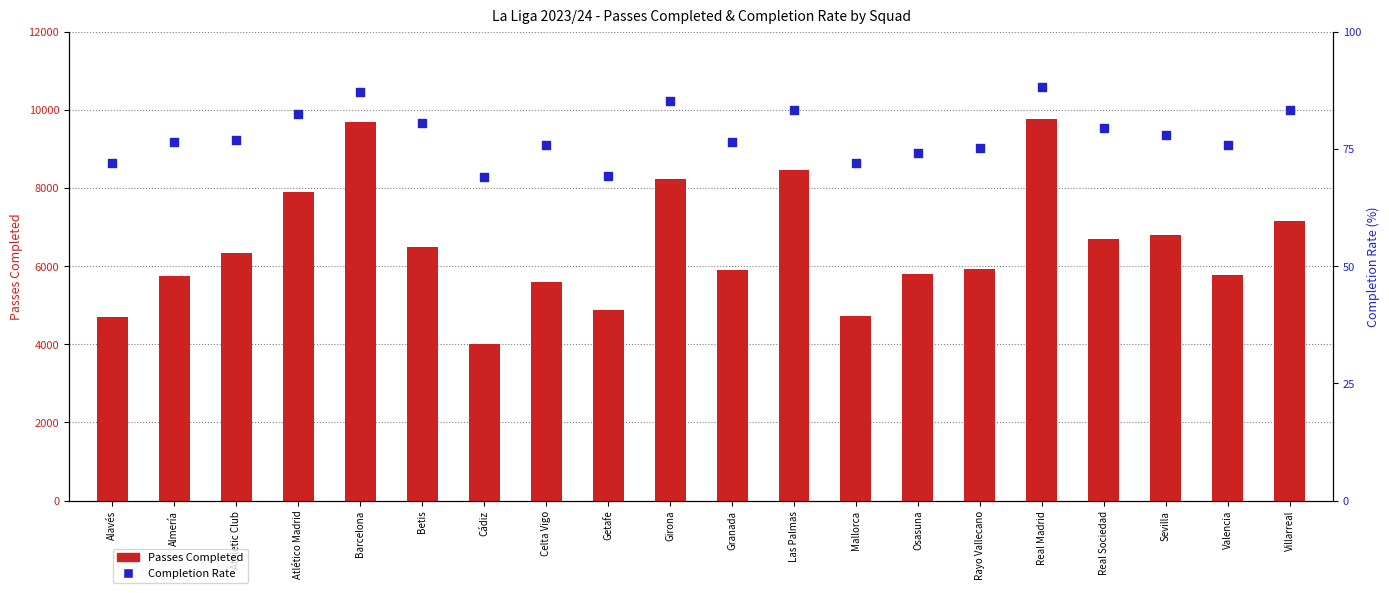

What is the total value across all series at Betis?

6578.6